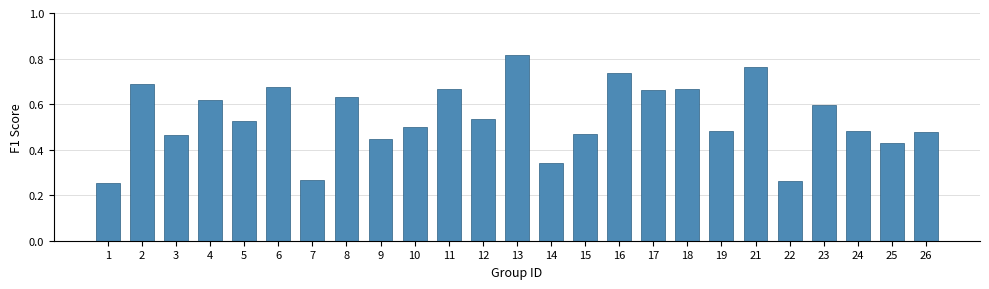

True or false: the data shows 0.2 at 26.

False